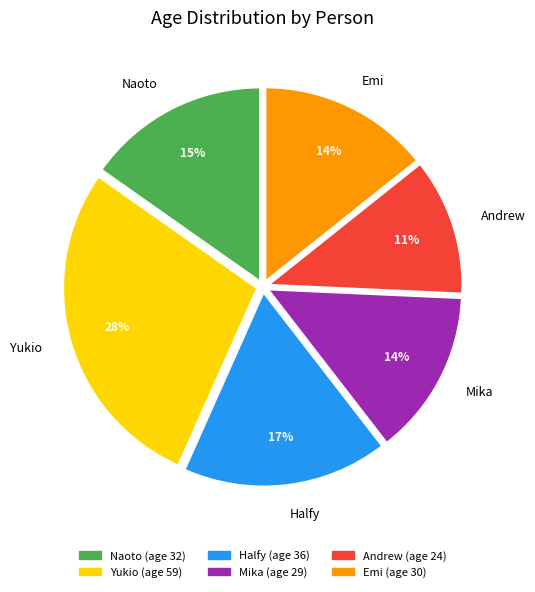

Between Mika and Andrew, which is larger?

Mika